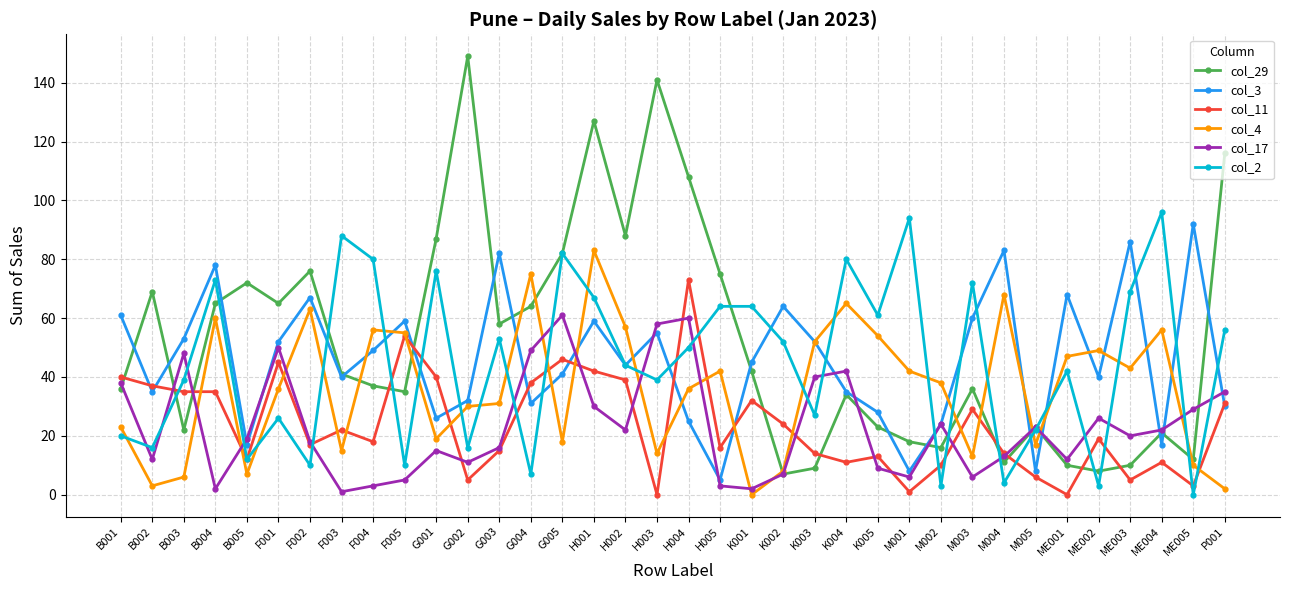

After their last crossing, which series has the higher values: col_4 or col_3?

col_3